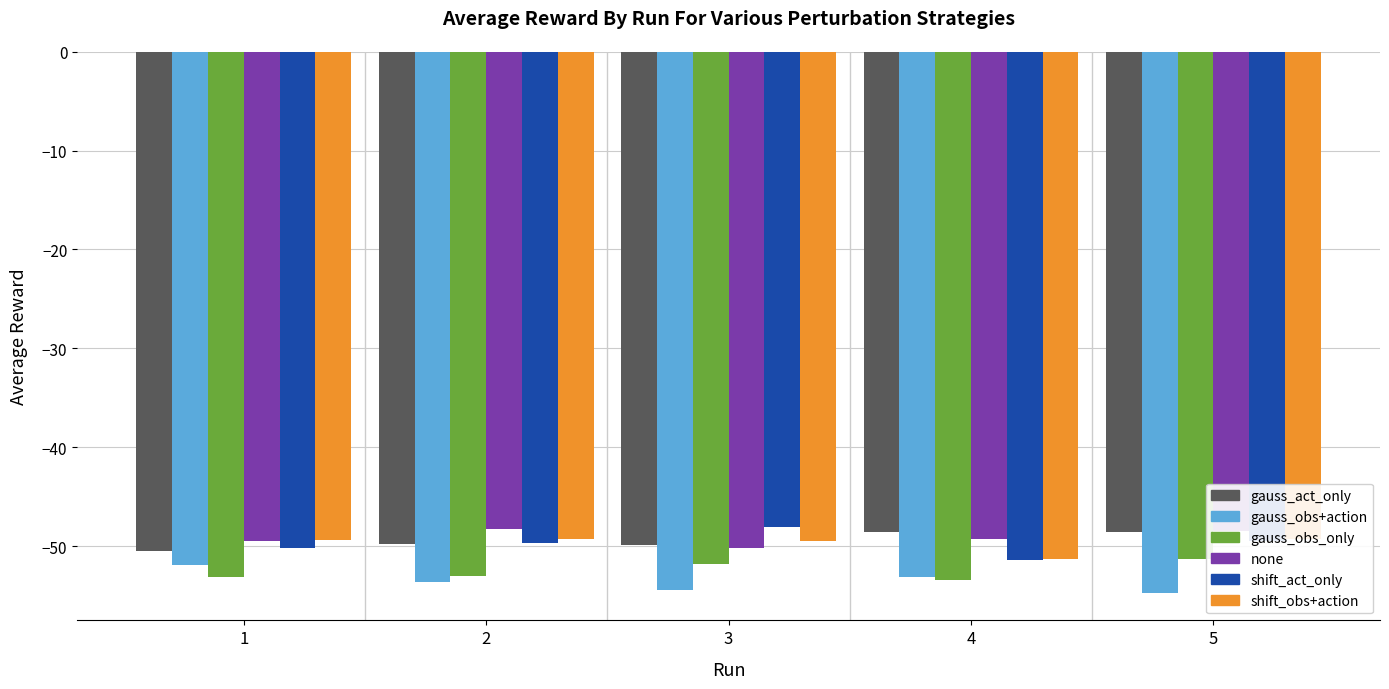

What is the maximum value shown in the chart?

-48.1